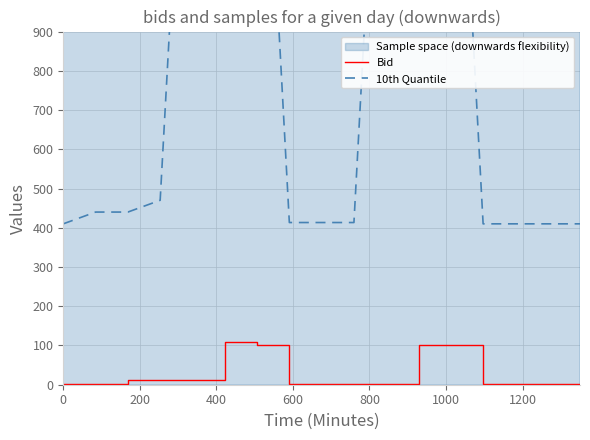

True or false: Bid and 10th Quantile intersect in this chart.

False